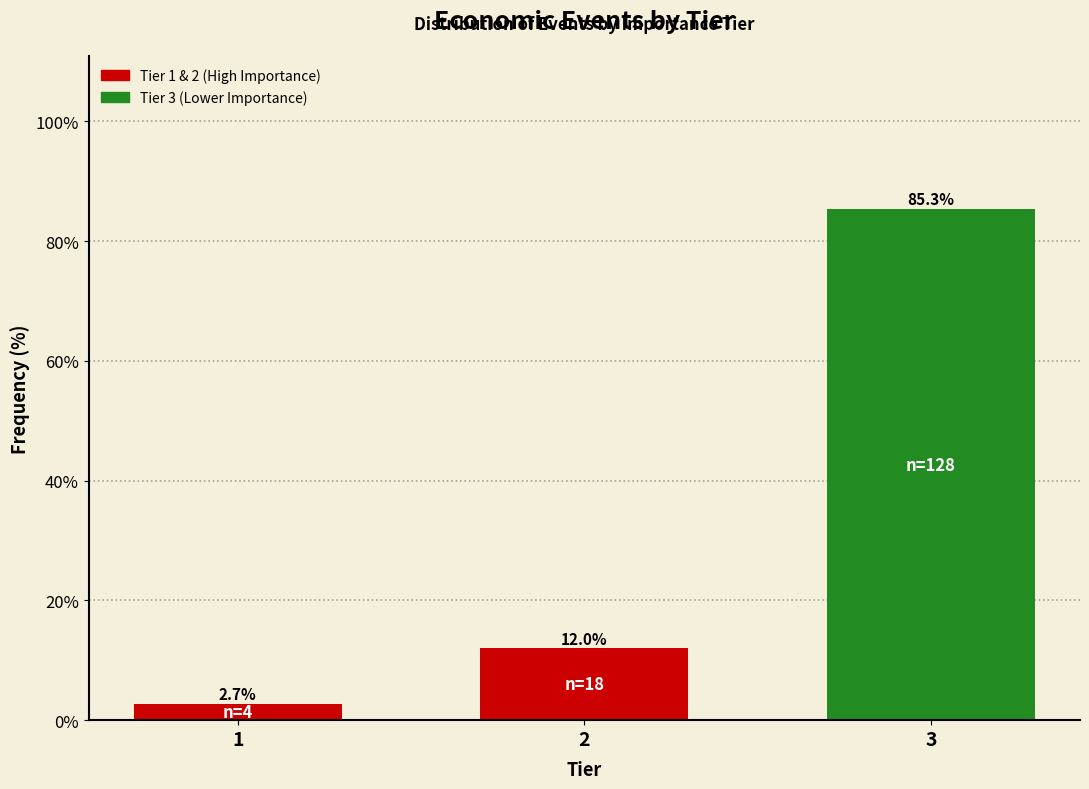

Reading right to left, what are all the values shown in this chart?

3=85.3	2=12.0	1=2.7